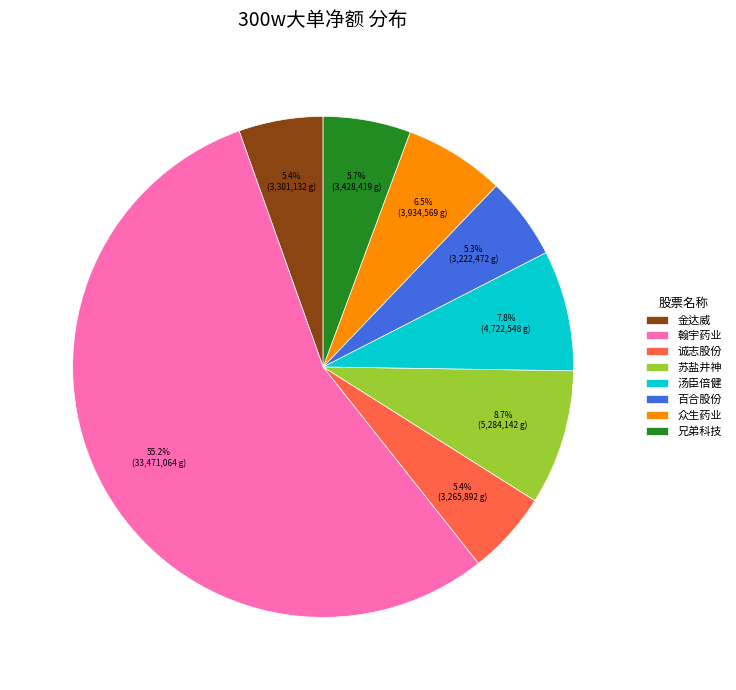

Between 汤臣倍健 and 金达威, which is larger?

汤臣倍健